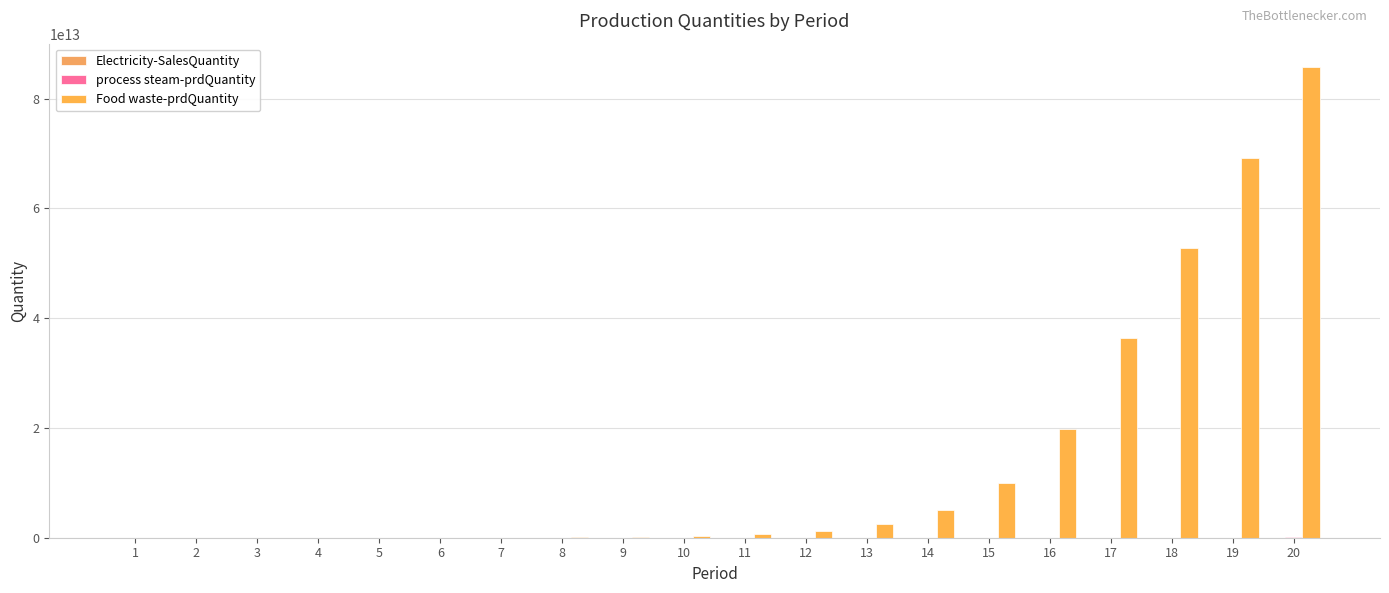

The process steam-prdQuantity series shows 166231912.3 at 10. True or false?

True